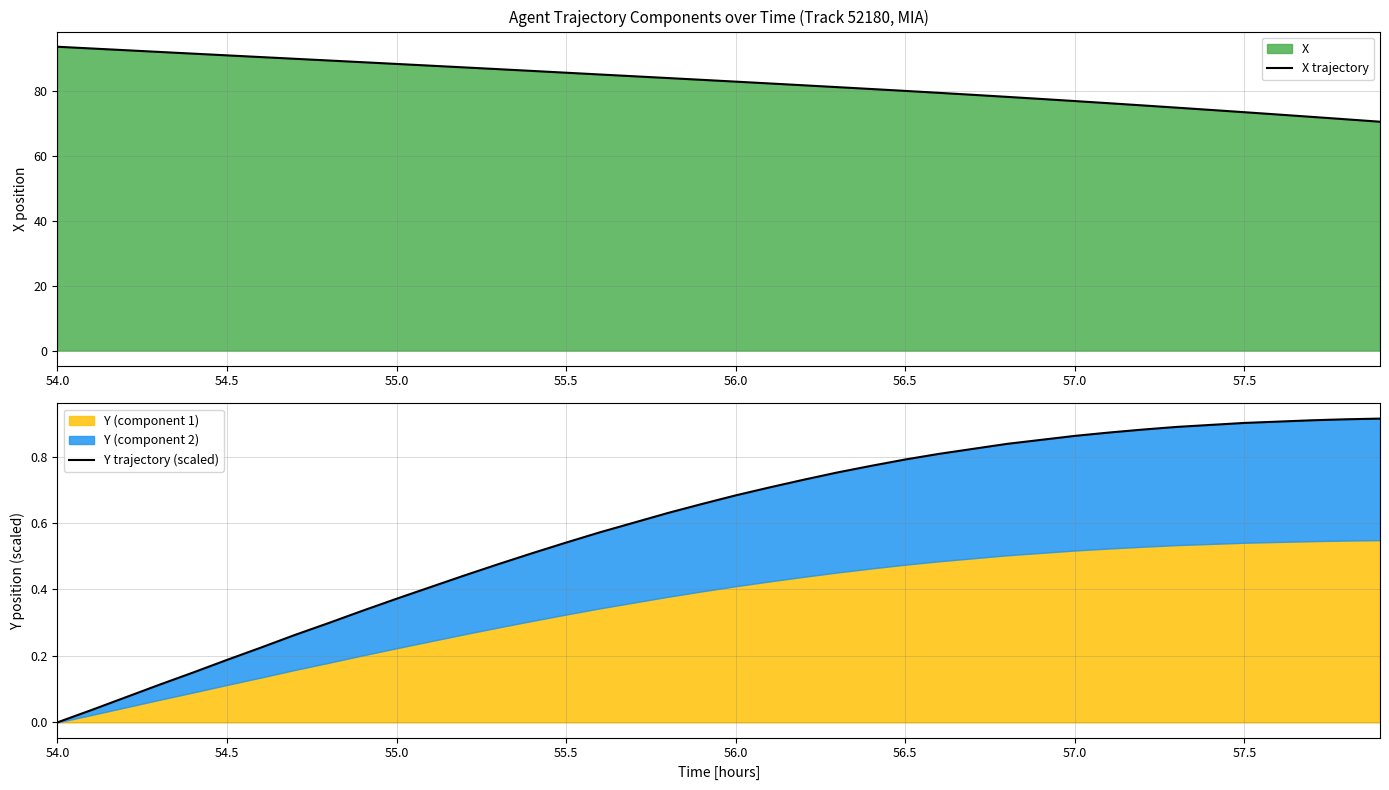

What is the label of the 8th point from the left?

57.5